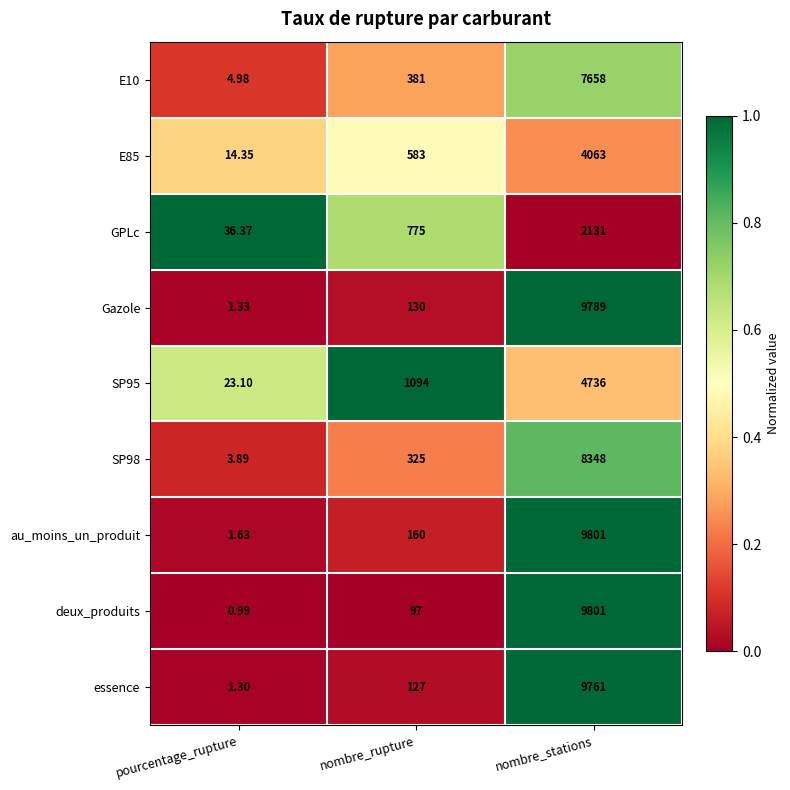

Rank the categories by SP95 value from lowest to highest.

pourcentage_rupture, nombre_rupture, nombre_stations